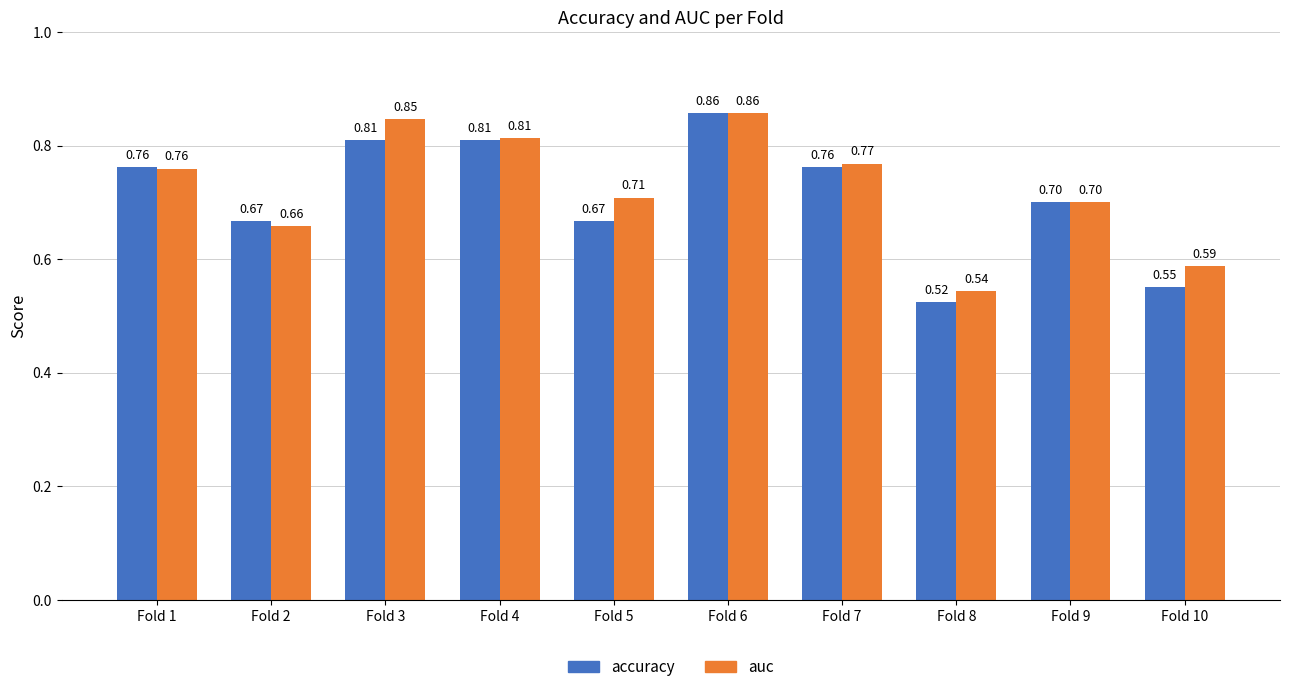

Which series has the largest range (max minus min)?

accuracy